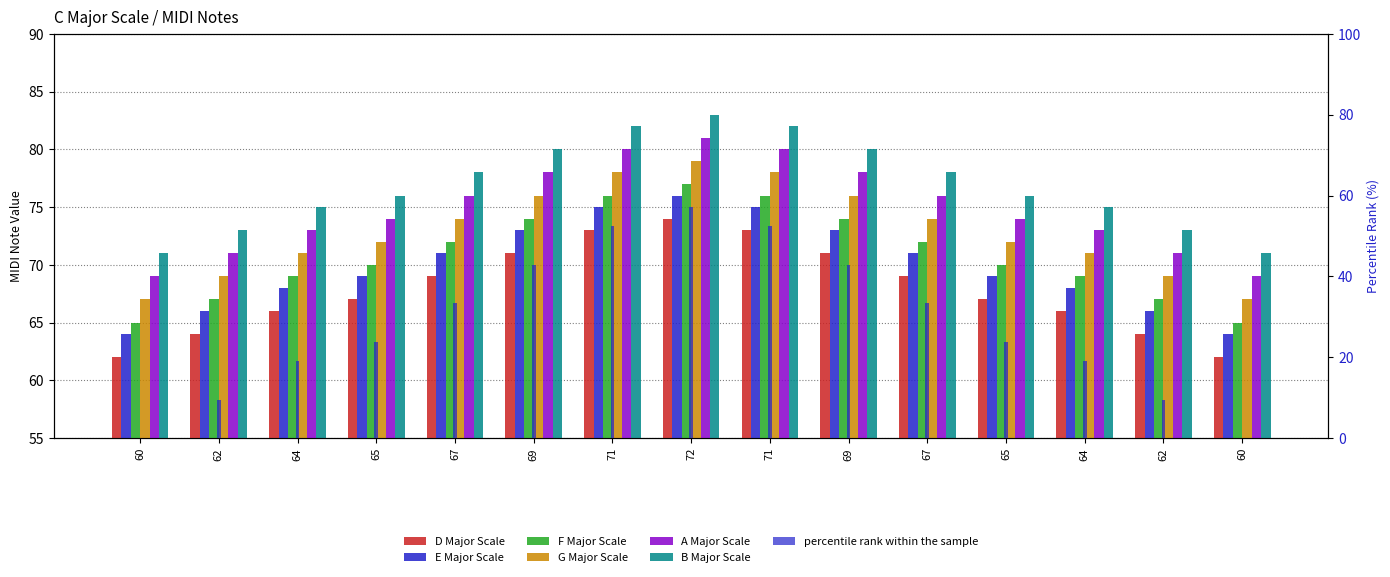

What is the total value across all series at 62?

410